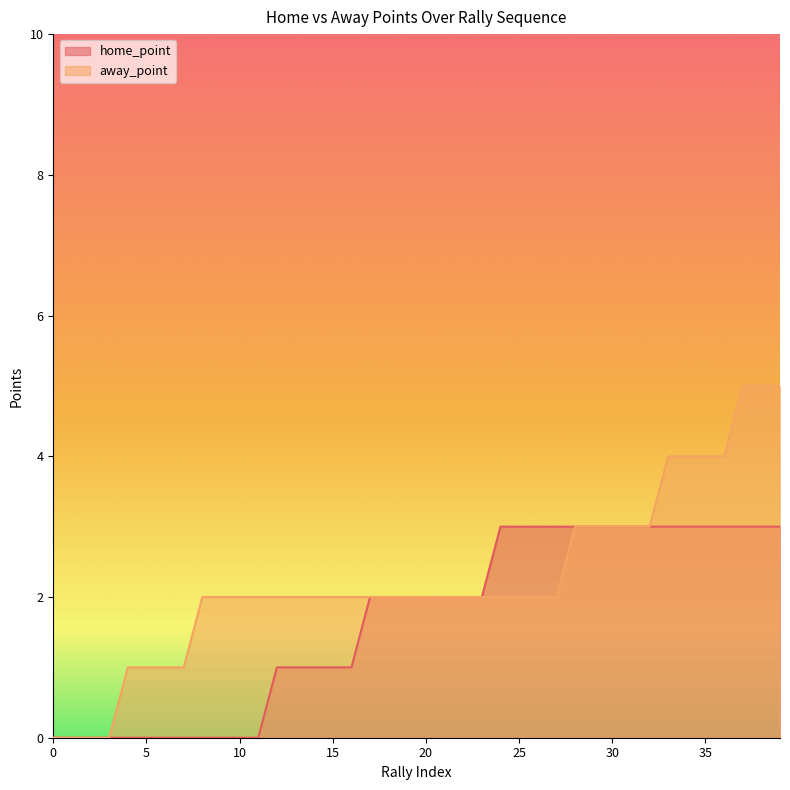

Reading left to right, extract all data points from this chart.

home_point: 0=0	1=0	2=0	3=0	4=0	5=0	6=0	7=0	8=0	9=0	10=0	11=0	12=1	13=1	14=1	15=1	16=1	17=2	18=2	19=2	20=2	21=2	22=2	23=2	24=3	25=3	26=3	27=3	28=3	29=3	30=3	31=3	32=3	33=3	34=3	35=3	36=3	37=3	38=3	39=3
away_point: 0=0	1=0	2=0	3=0	4=1	5=1	6=1	7=1	8=2	9=2	10=2	11=2	12=2	13=2	14=2	15=2	16=2	17=2	18=2	19=2	20=2	21=2	22=2	23=2	24=2	25=2	26=2	27=2	28=3	29=3	30=3	31=3	32=3	33=4	34=4	35=4	36=4	37=5	38=5	39=5